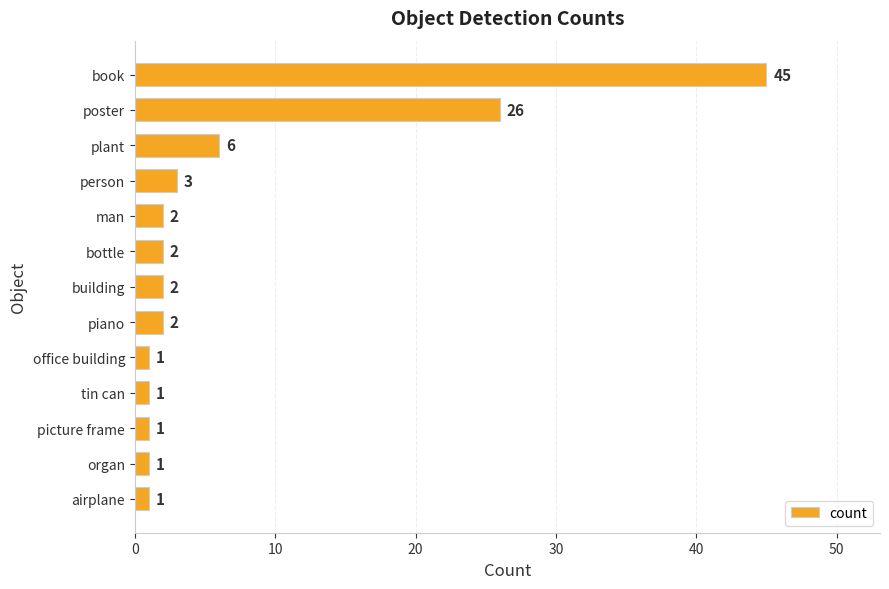

What position from the bottom is bottle?

8